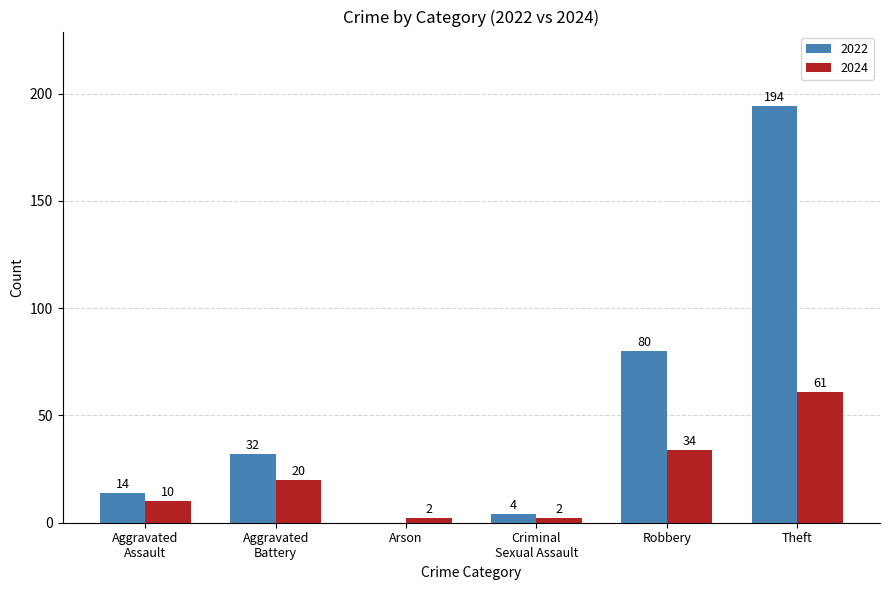

Is it true that 2024 equals 95 at Theft?

False